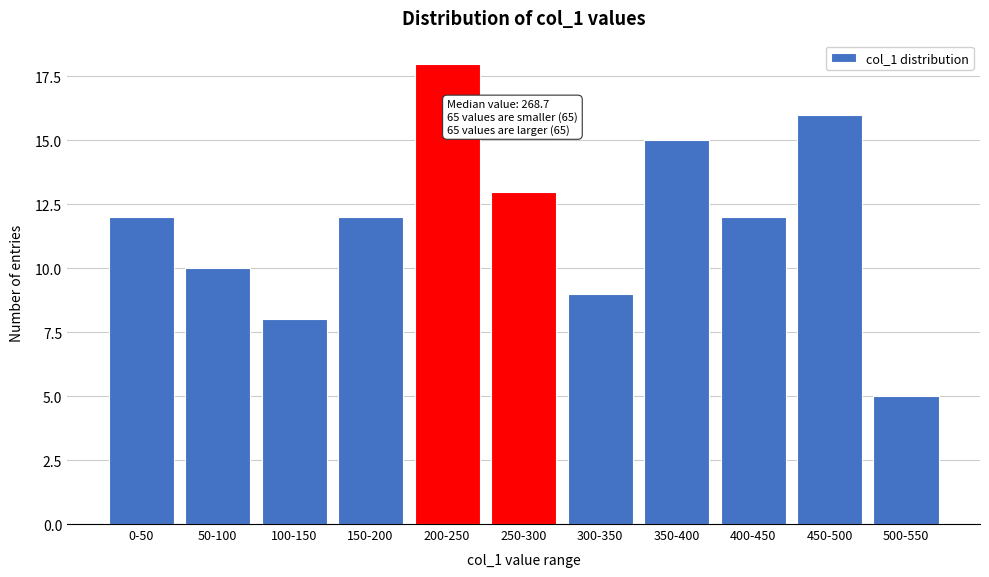

Reading left to right, transcribe all the data shown in this chart.

12	10	8	12	18	13	9	15	12	16	5